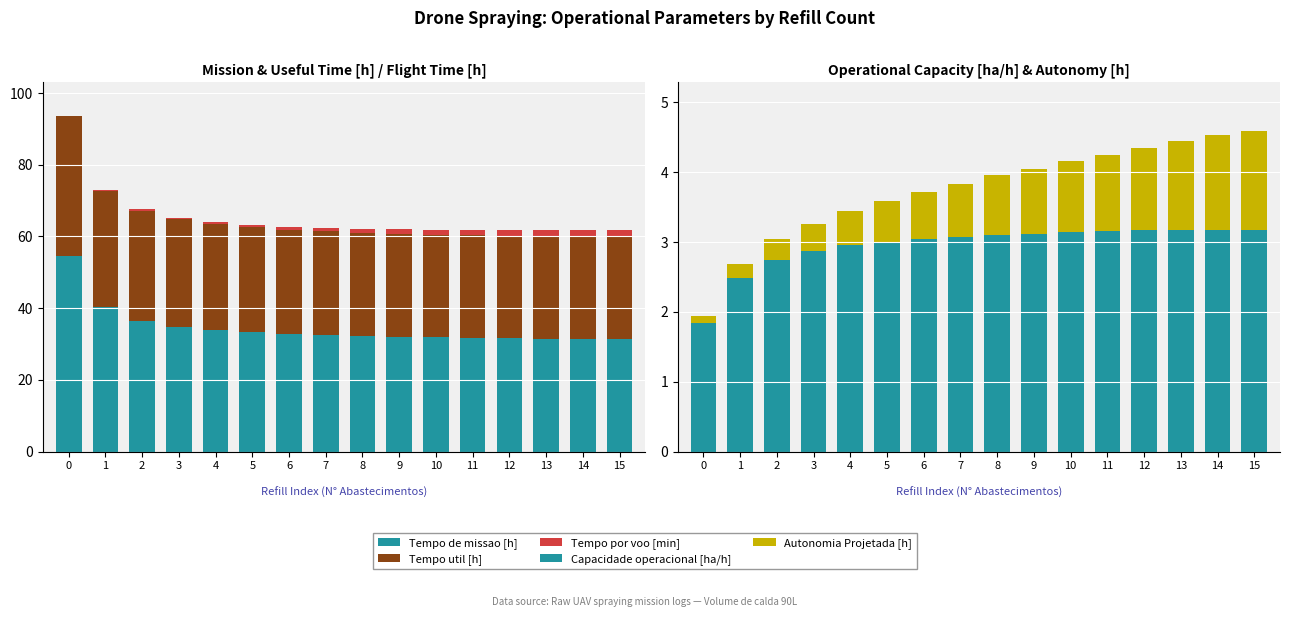

Which series changed the most between 2 and 7?

Tempo de missao [h]